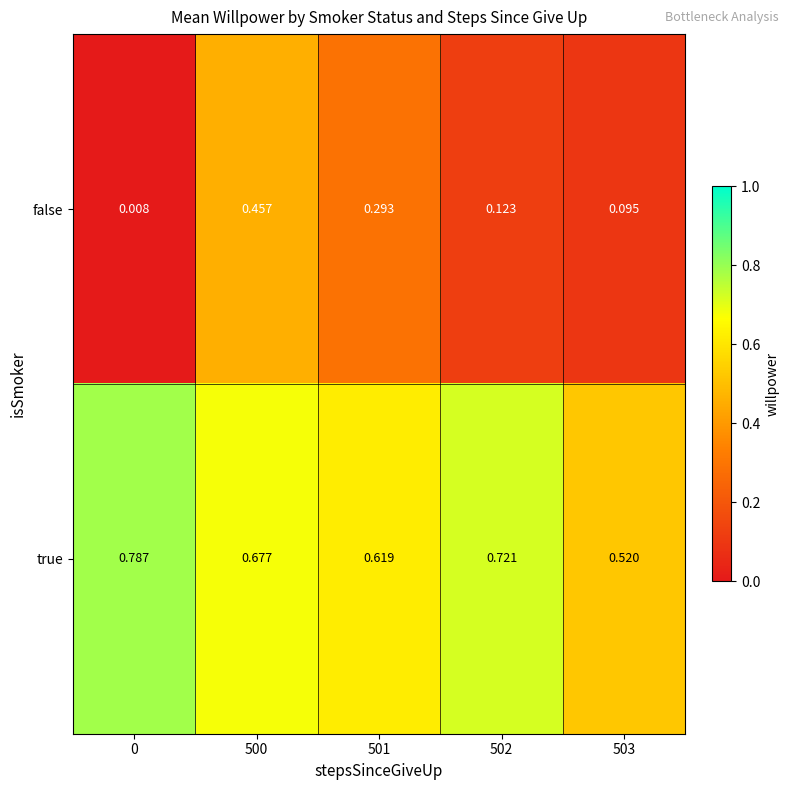

Which series has the largest range (max minus min)?

false